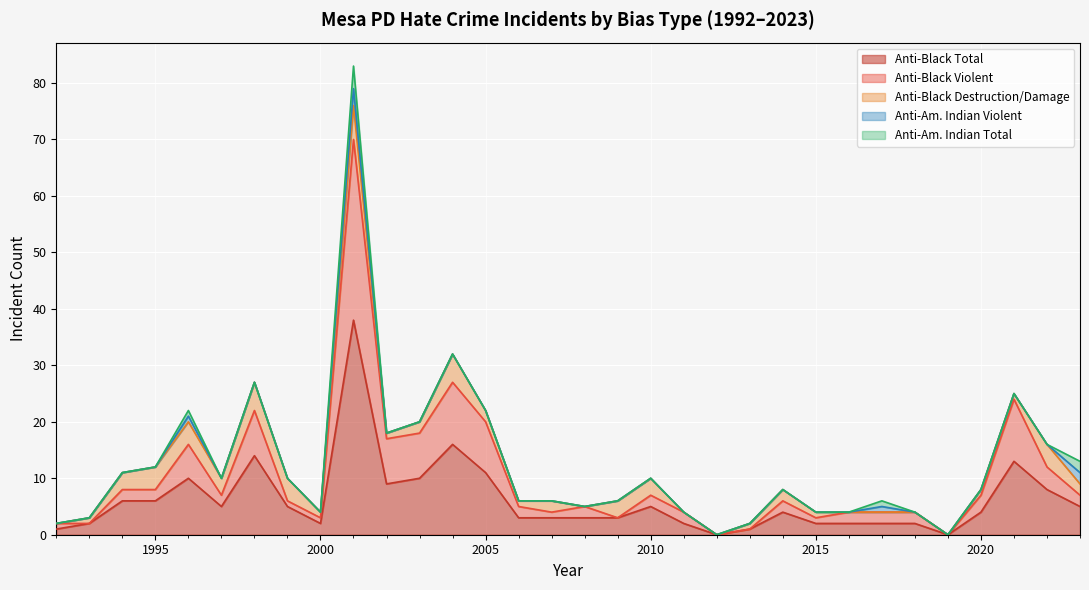

What is the highest value of the Anti-Black Total series?

38